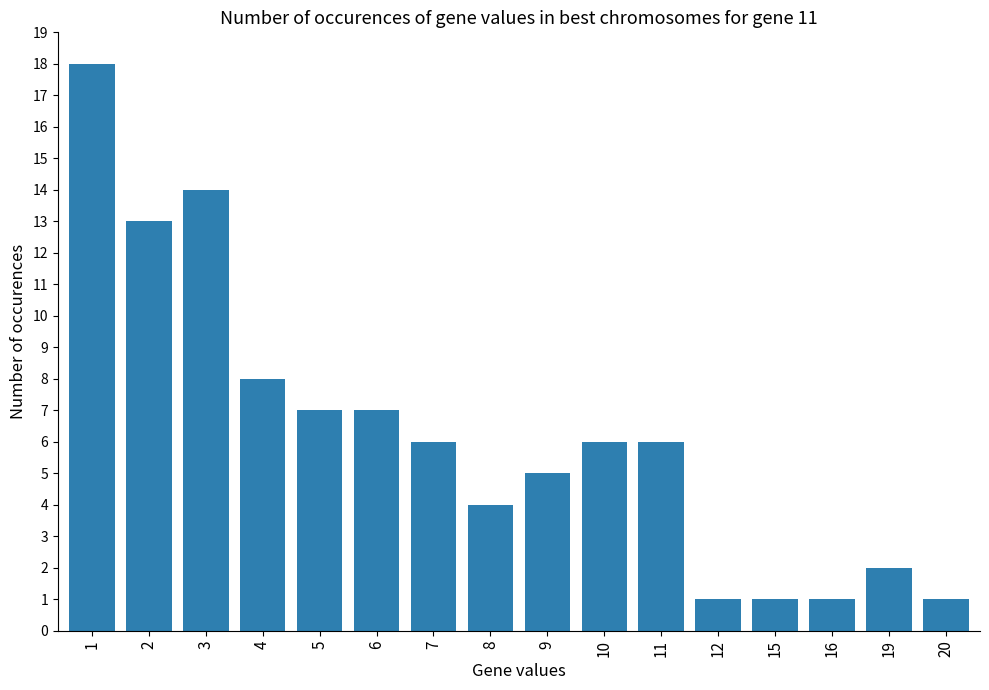

What is the value of the 9th bar from the left?

5